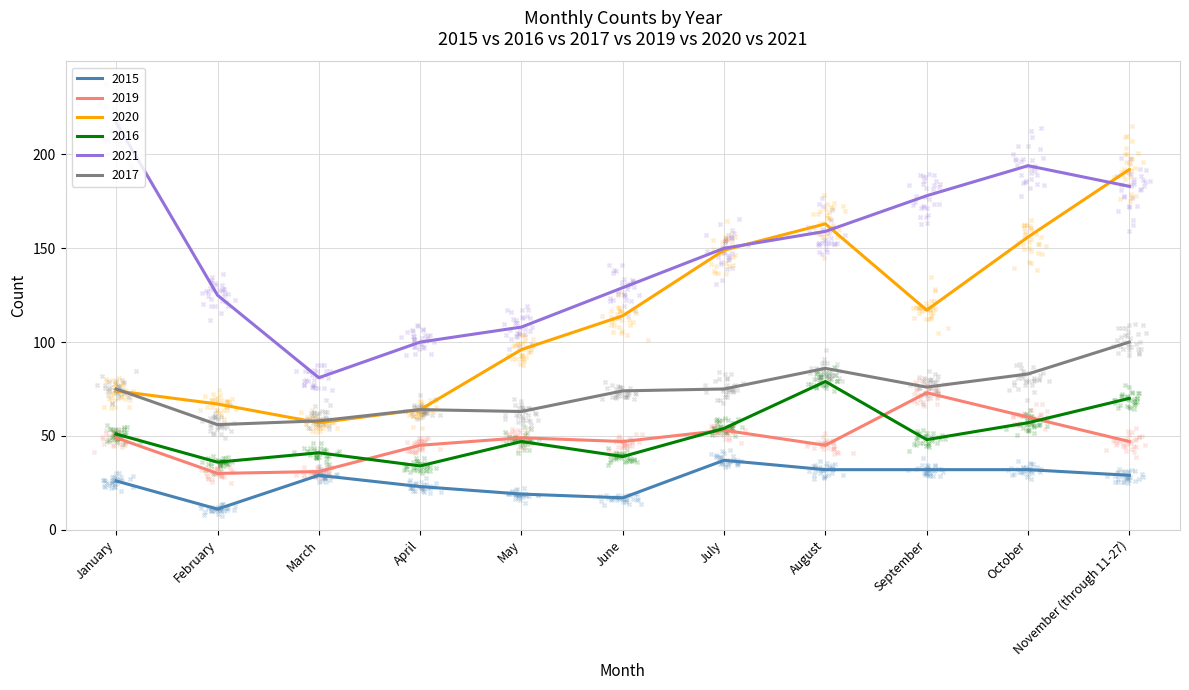

Which series has the widest spread of Y values?

2021